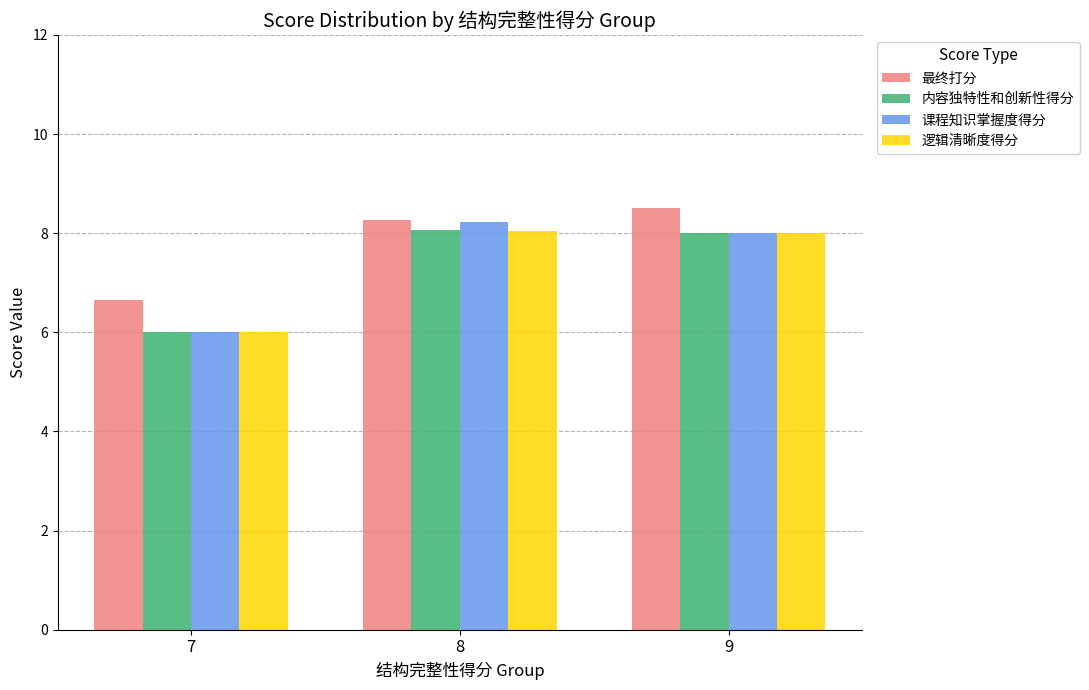

The value of 课程知识掌握度得分 at 9 is 3.1. True or false?

False